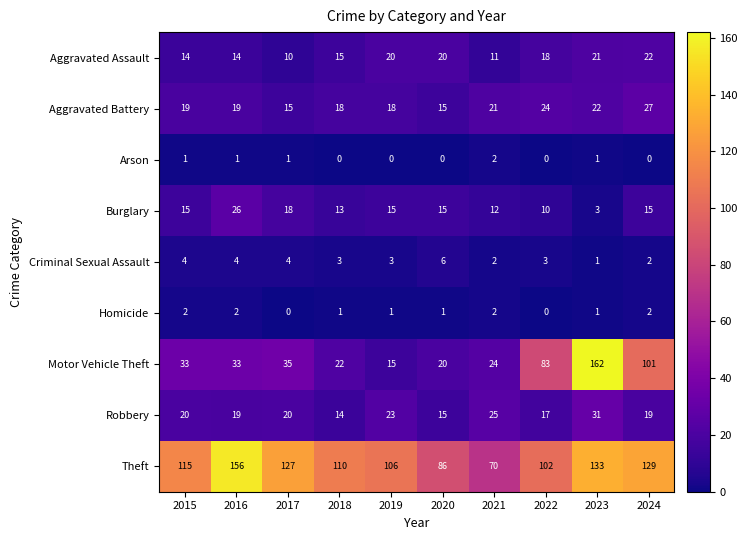

What is the sum of the Theft values at 2016 and 2020?

242